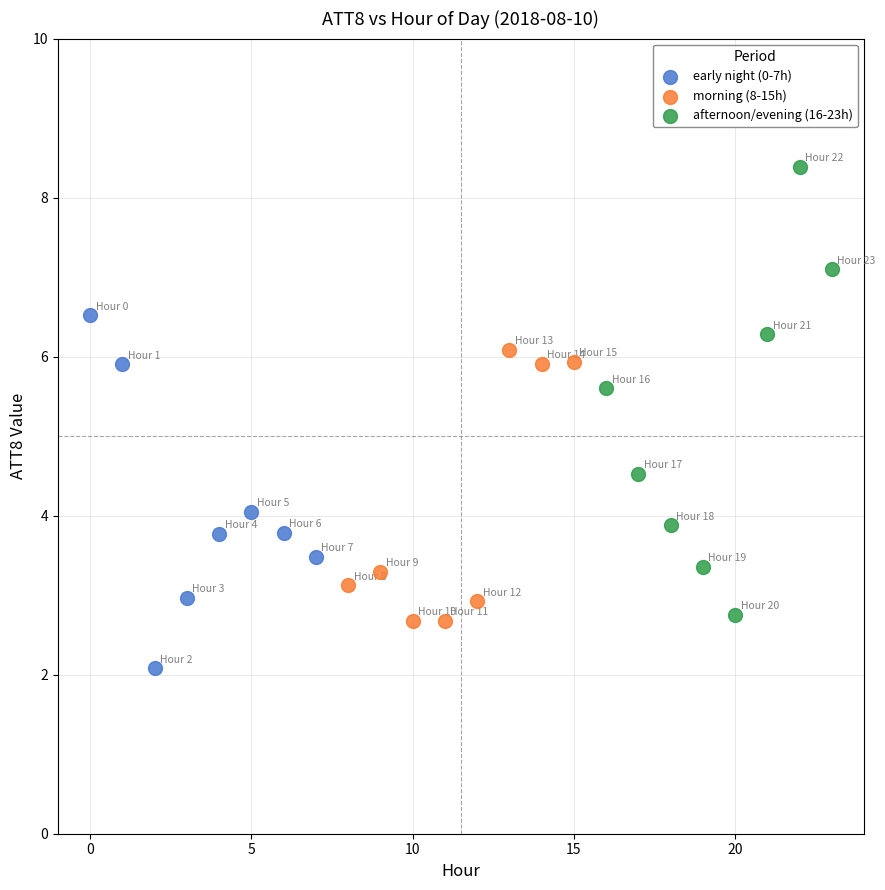

Which series contains the highest Y value?

afternoon/evening (16-23h)